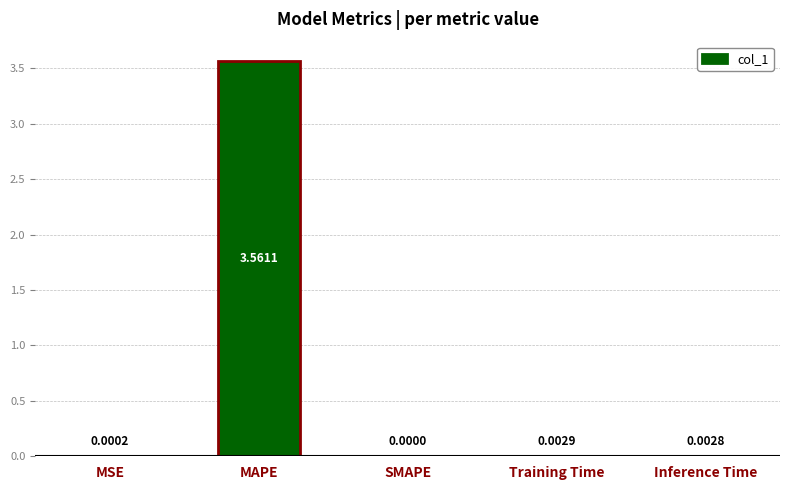

Between MAPE and Training Time, which is larger?

MAPE